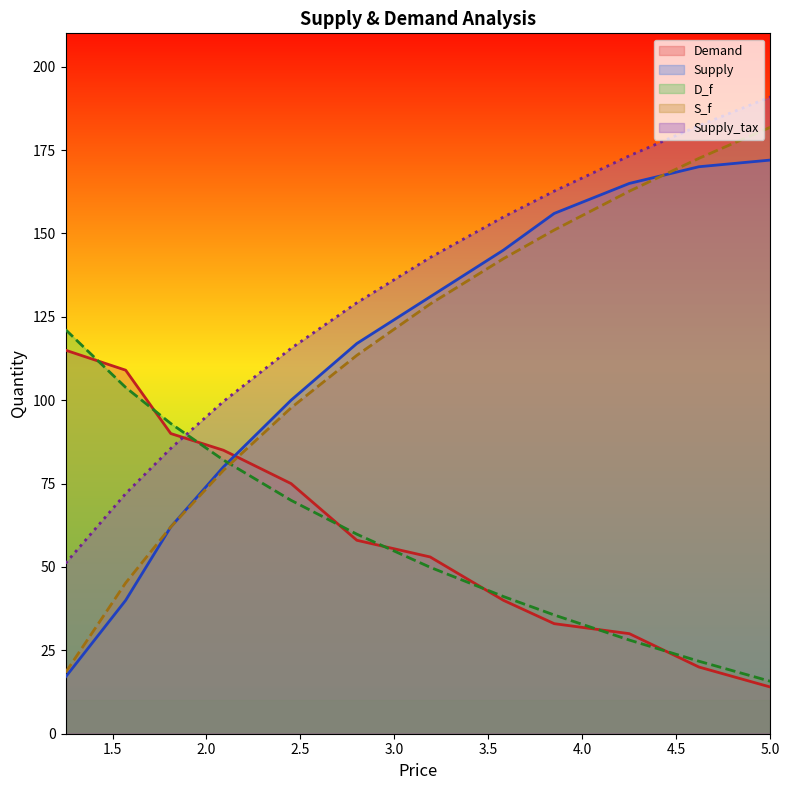

Read the D_f value at 4.25.

162.7